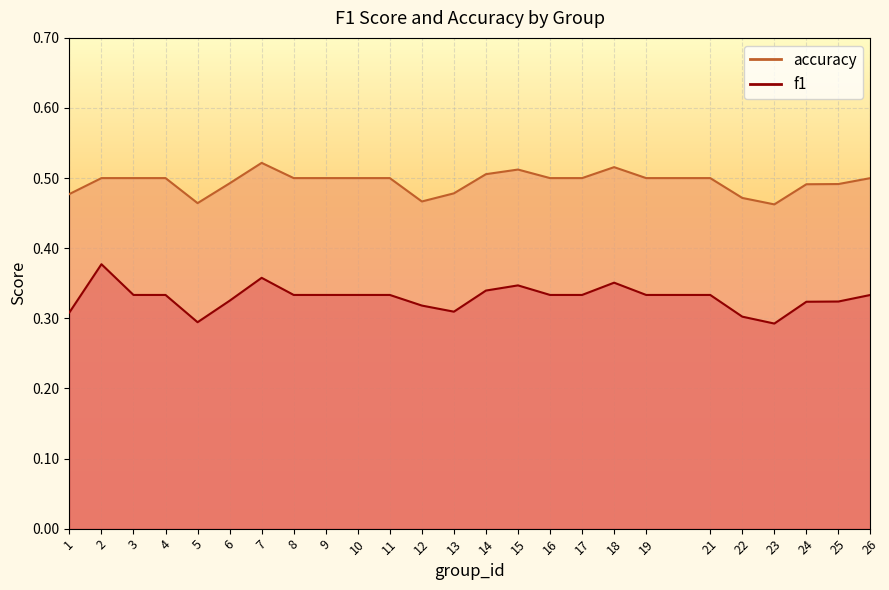

Is the value of accuracy at 25 greater than the value of f1 at 19?

Yes